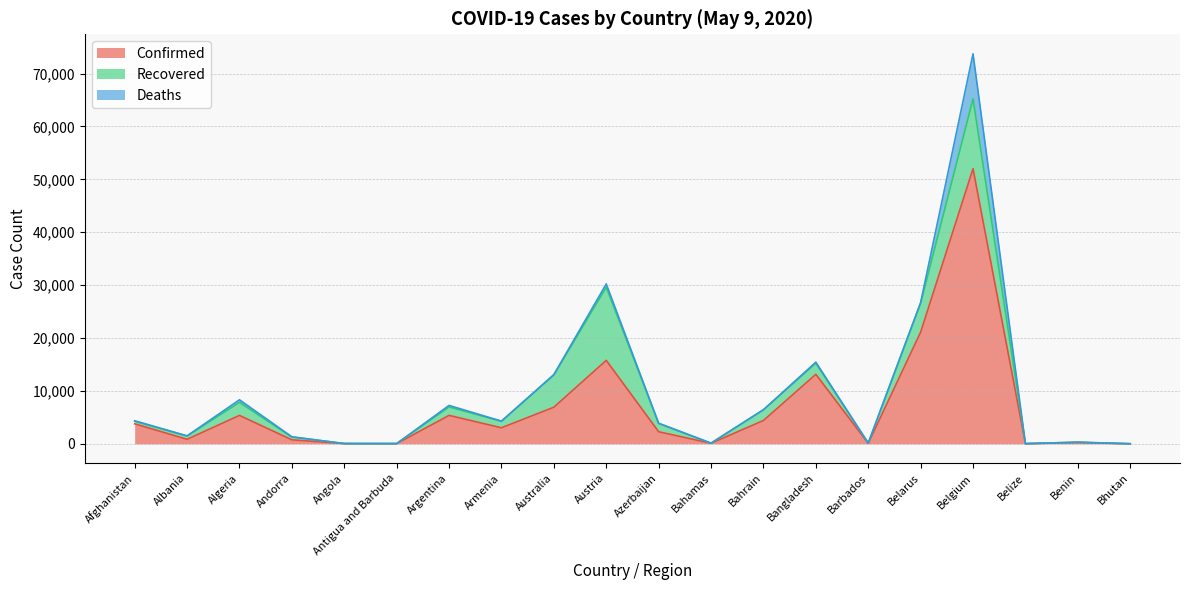

The value of Confirmed at Armenia is 3029. True or false?

True